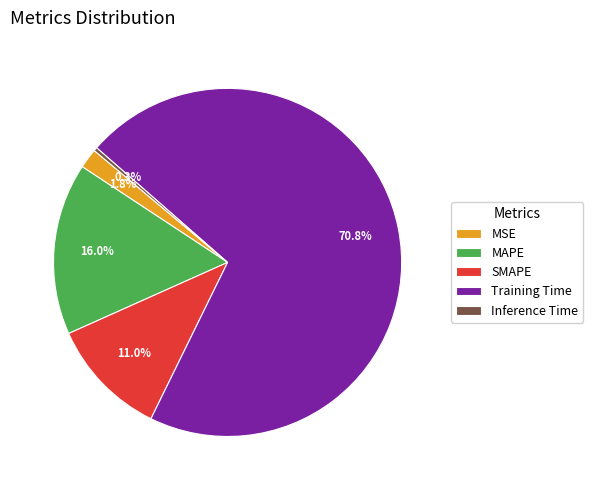

Which category has the smallest portion of the pie?

Inference Time